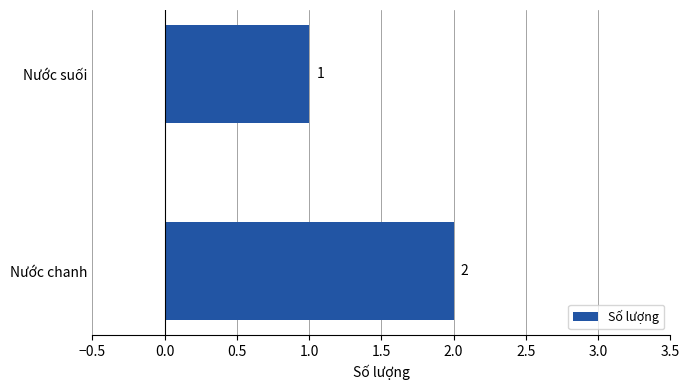

What is the sum of all values?

3